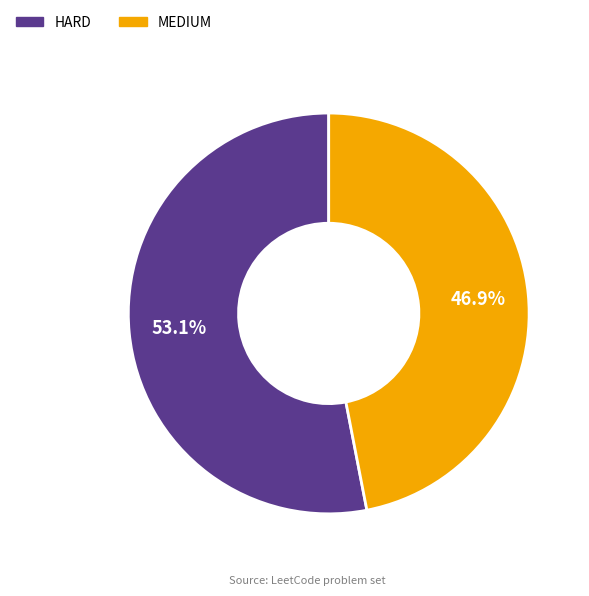

Is it true that HARD is 53% of the pie?

True